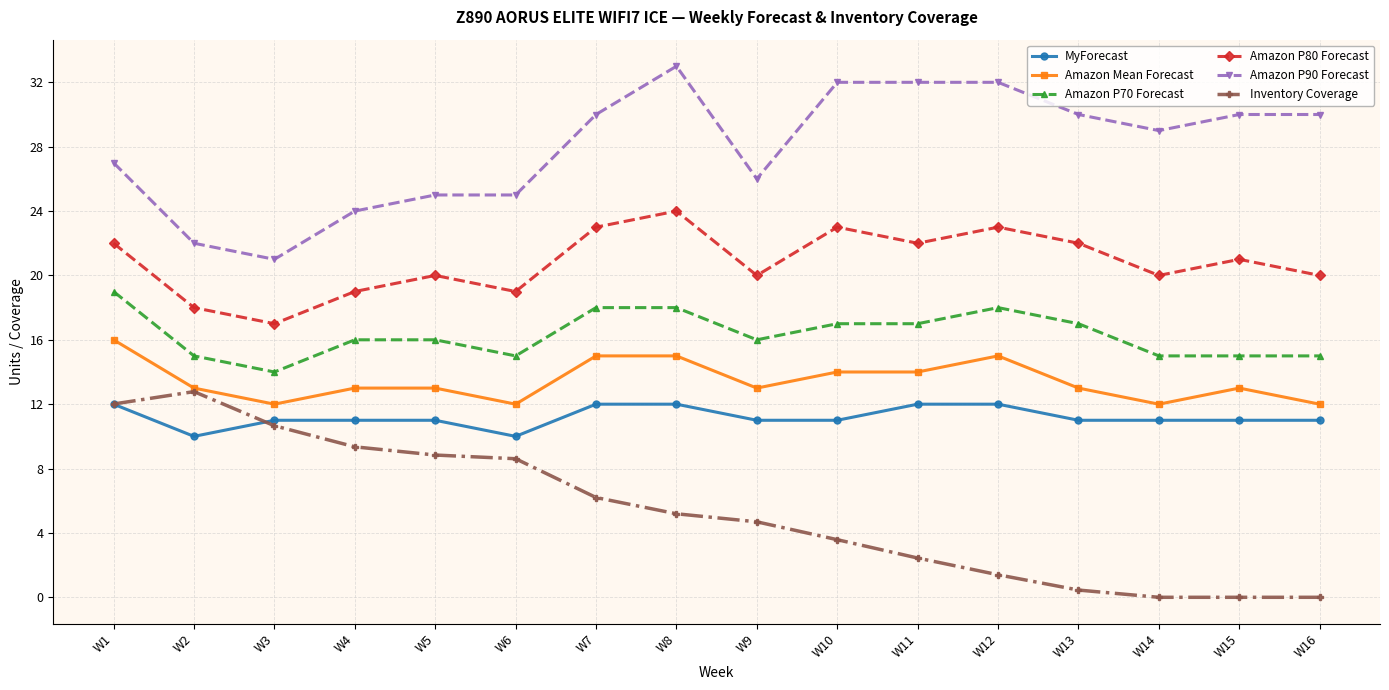

What is the total value across all series at W14?

87.0